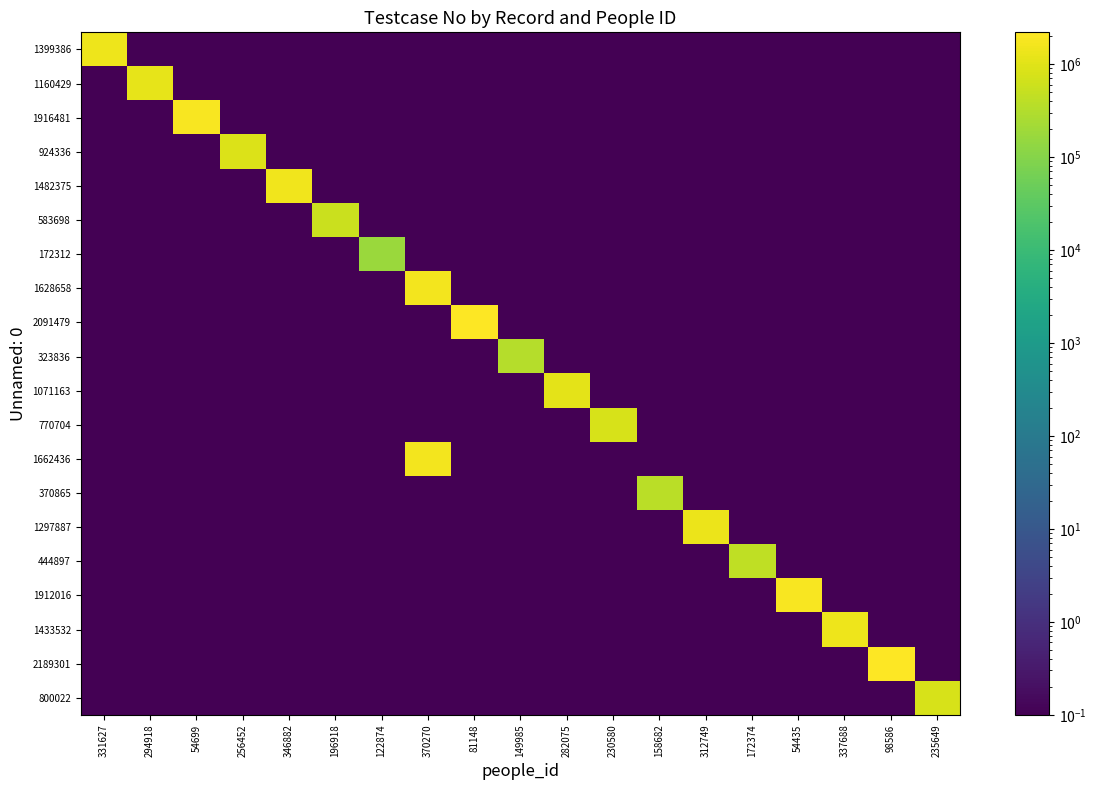

What is the maximum value shown in the chart?

2189302.0